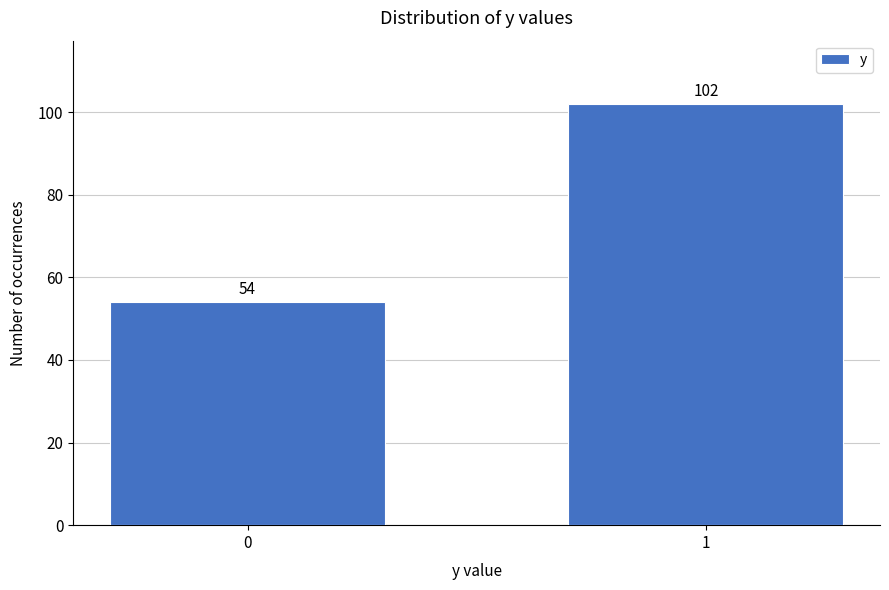

Reading right to left, transcribe all the data shown in this chart.

1=102	0=54